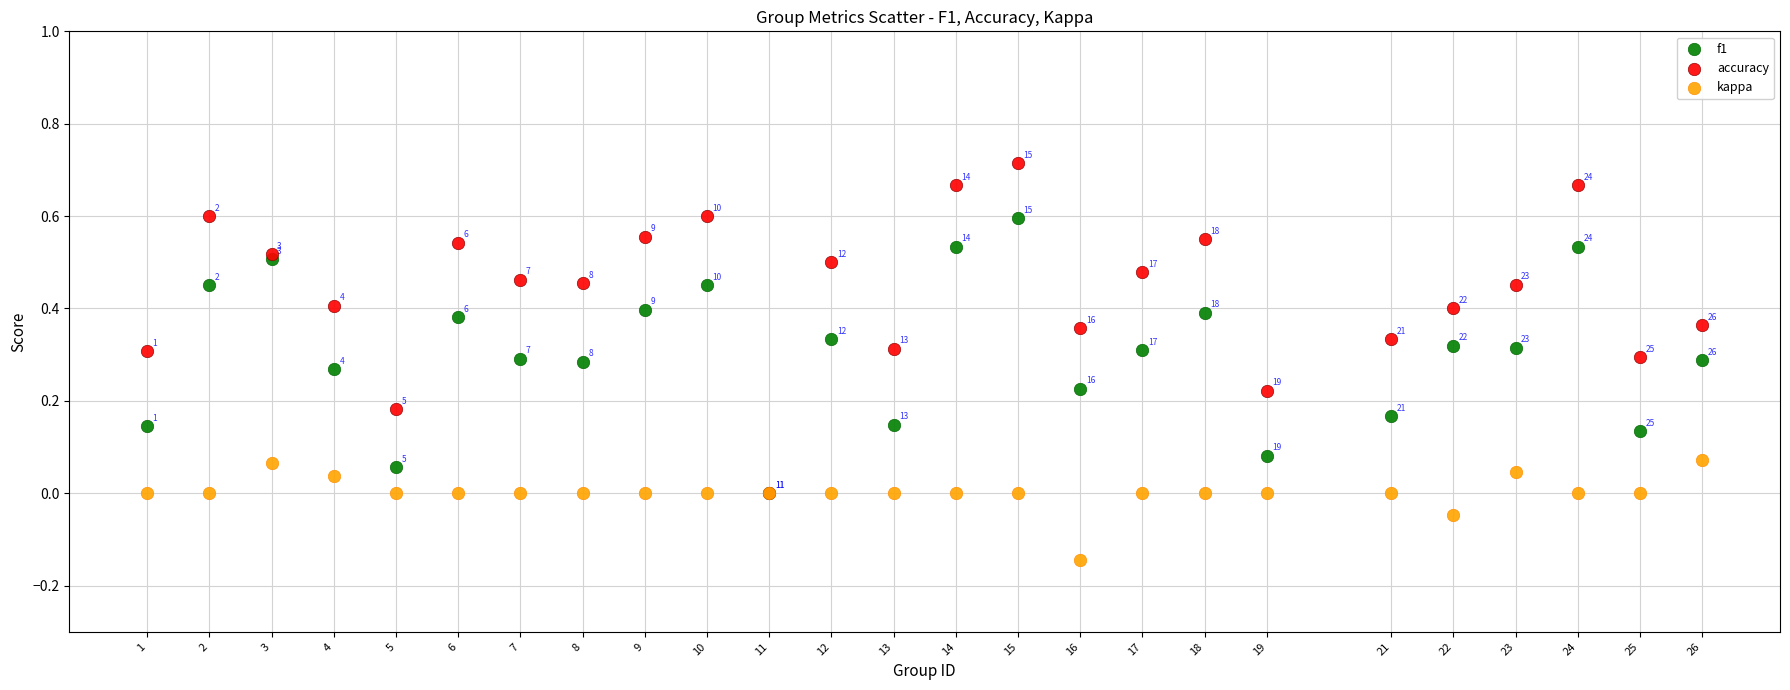

Which series contains the lowest Y value?

kappa